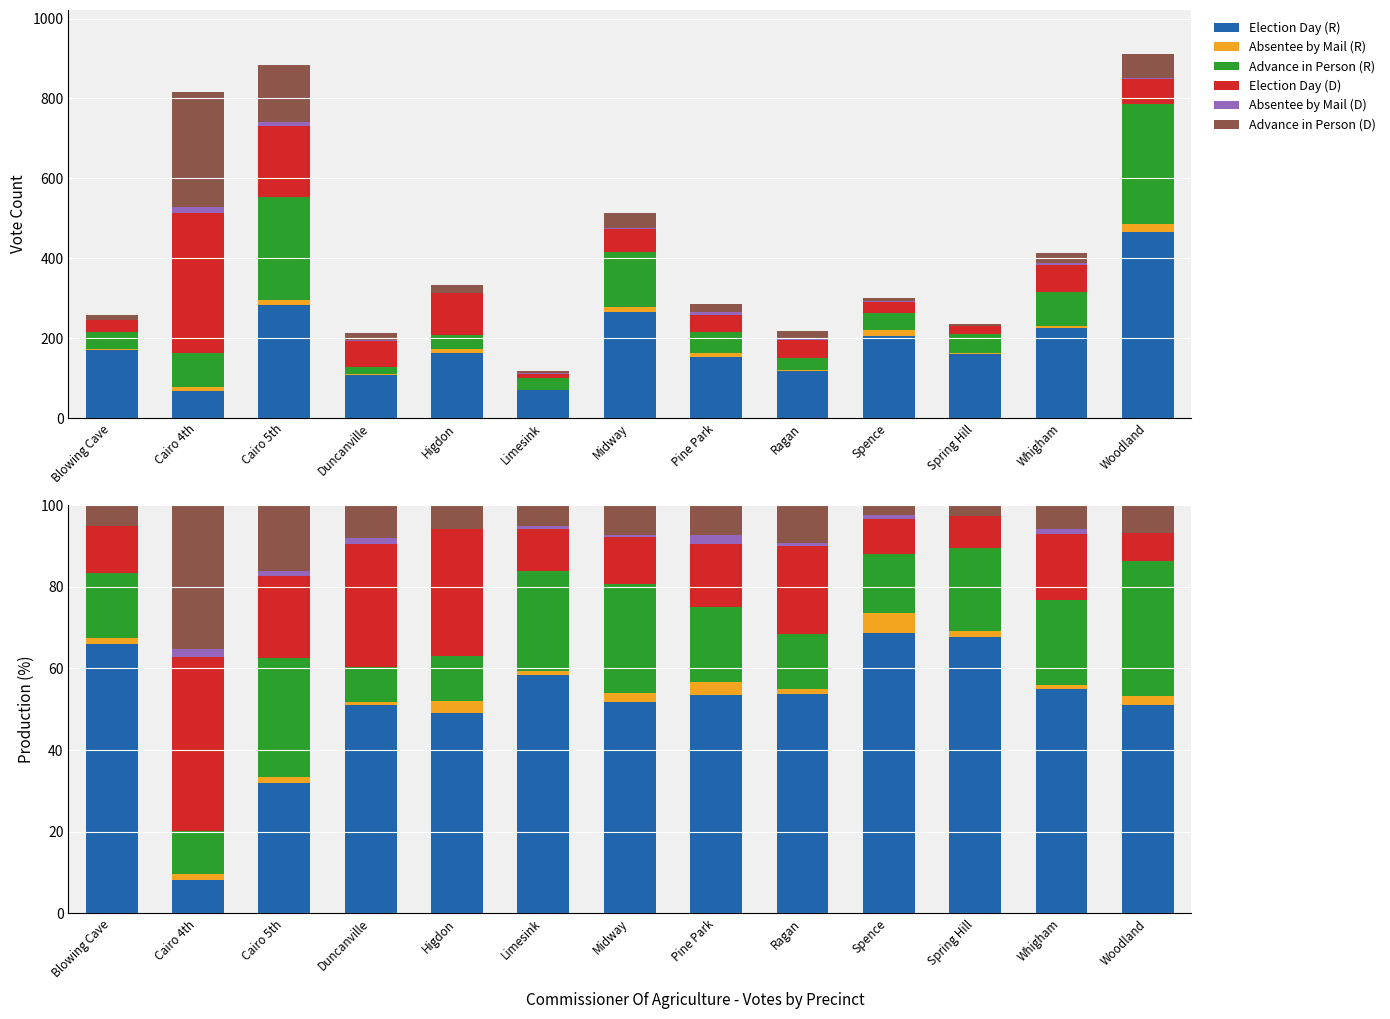

What is the difference between the second highest and minimum values in the Election Day (R) series?

59.6